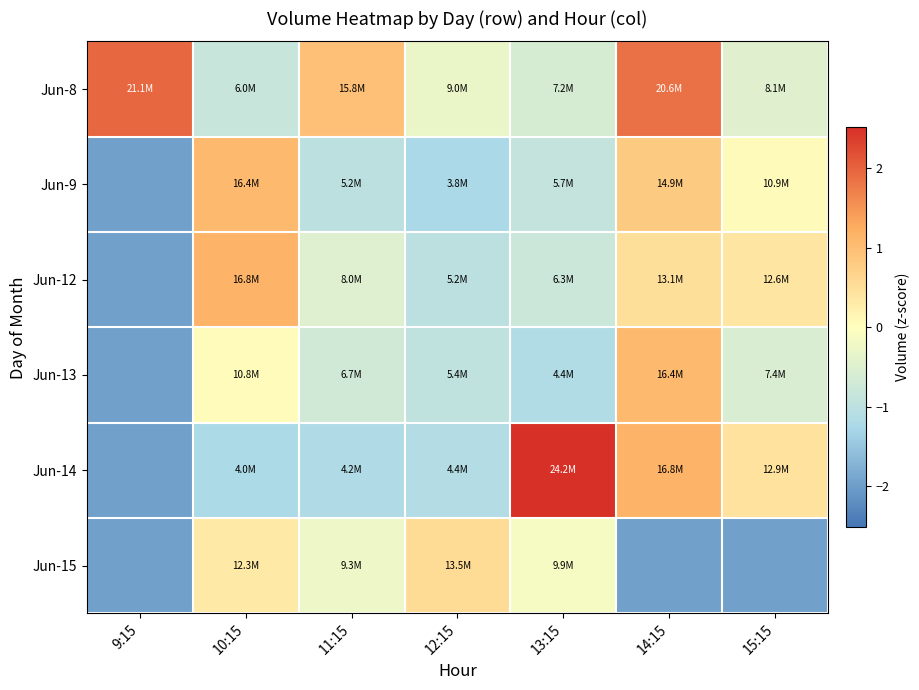

Which has a higher value, 10:15 or 14:15?

14:15